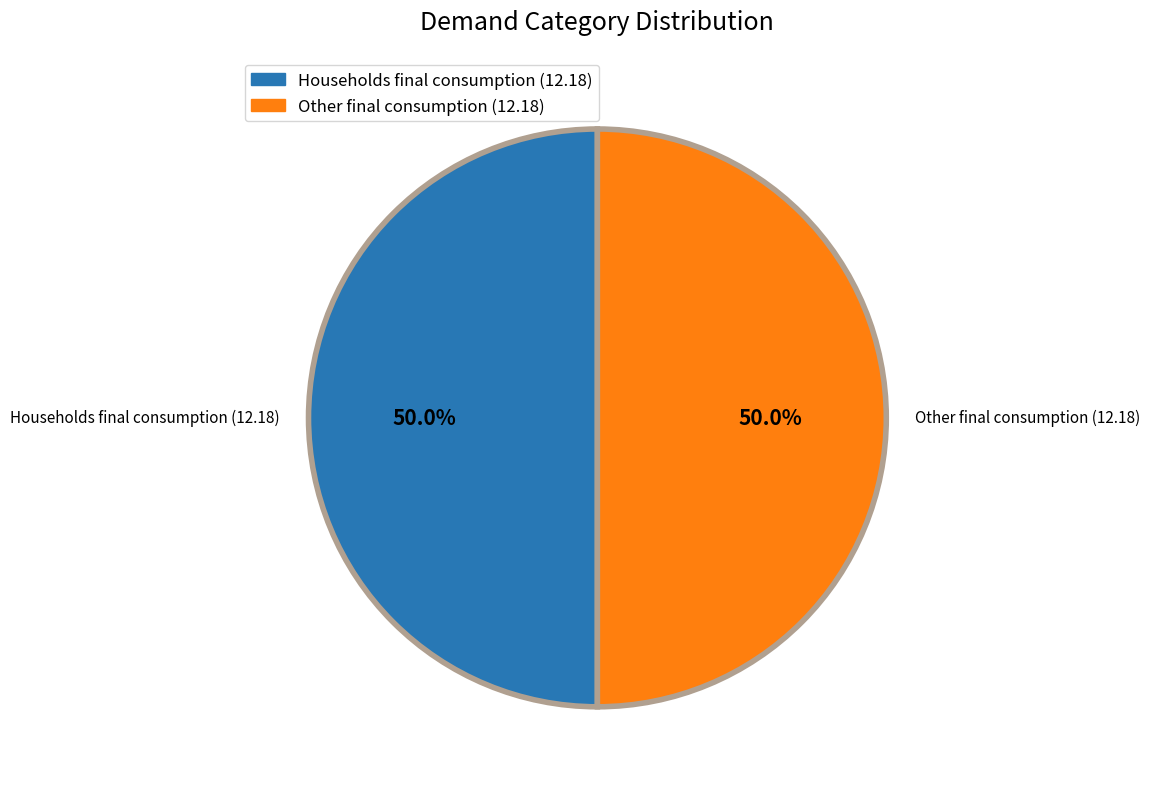

What is the ratio of the value at Other final consumption (12.18) to the value at Households final consumption (12.18)?

1.0